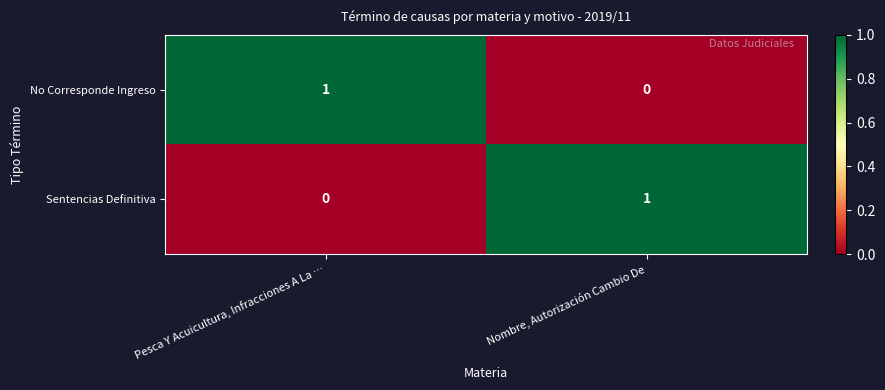

Is it true that No Corresponde Ingreso equals 1 at Pesca Y Acuicultura, Infracciones A La …?

True